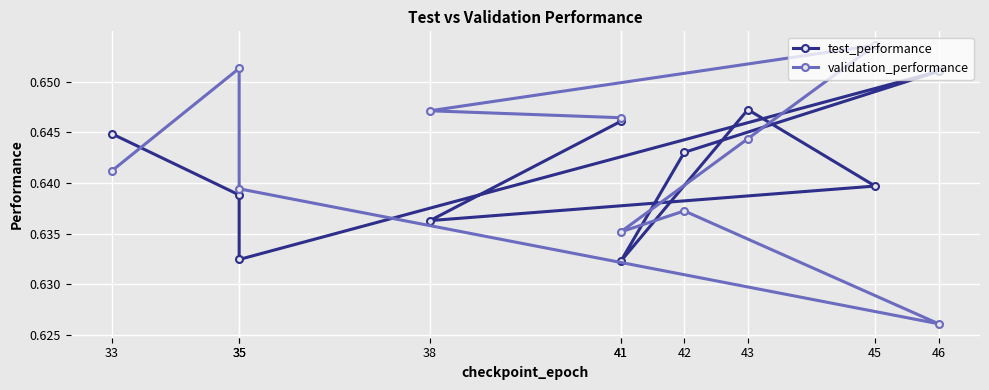

The value of test_performance at 45 is 1.0. True or false?

False